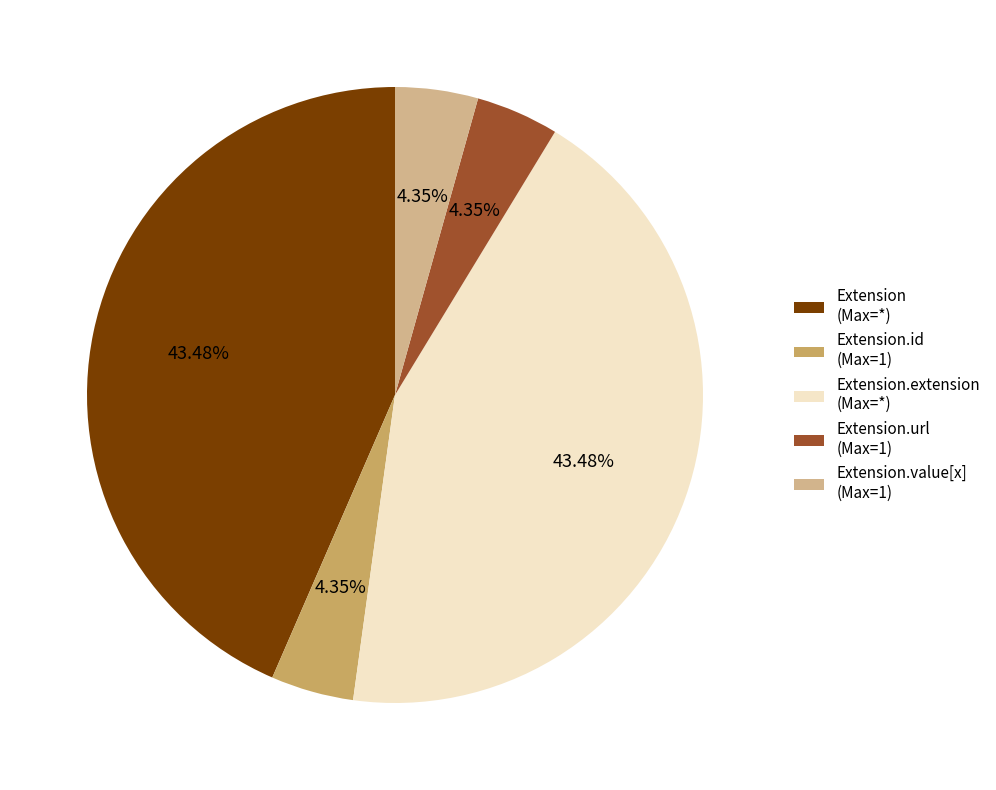

Combined, do Extension.id (Max=1) and Extension.url (Max=1) account for over 50%?

No